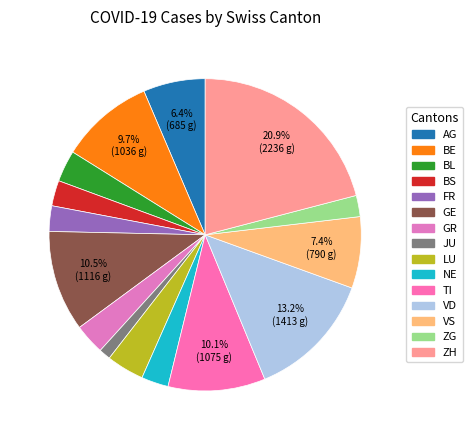

What is the ratio of the value at GE to the value at AG?

1.6